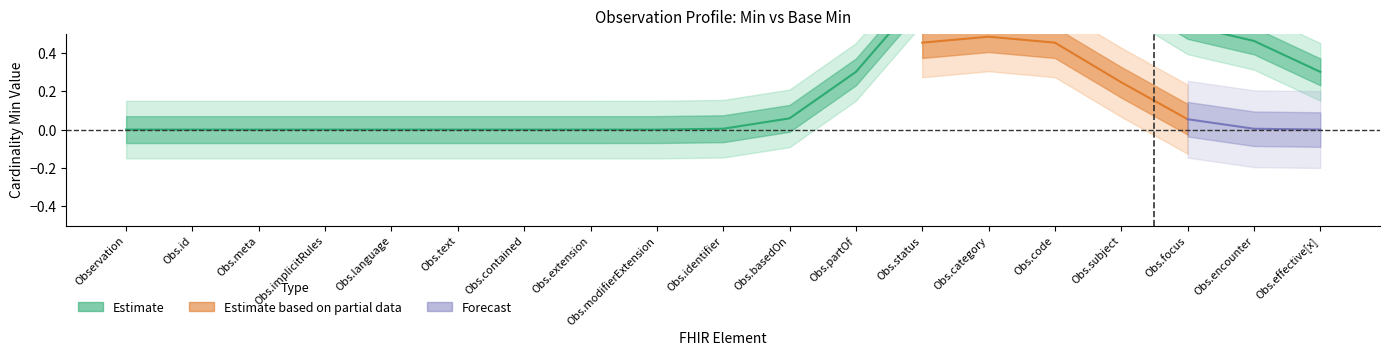

The value of Base Min at Observation.language is 0. True or false?

True